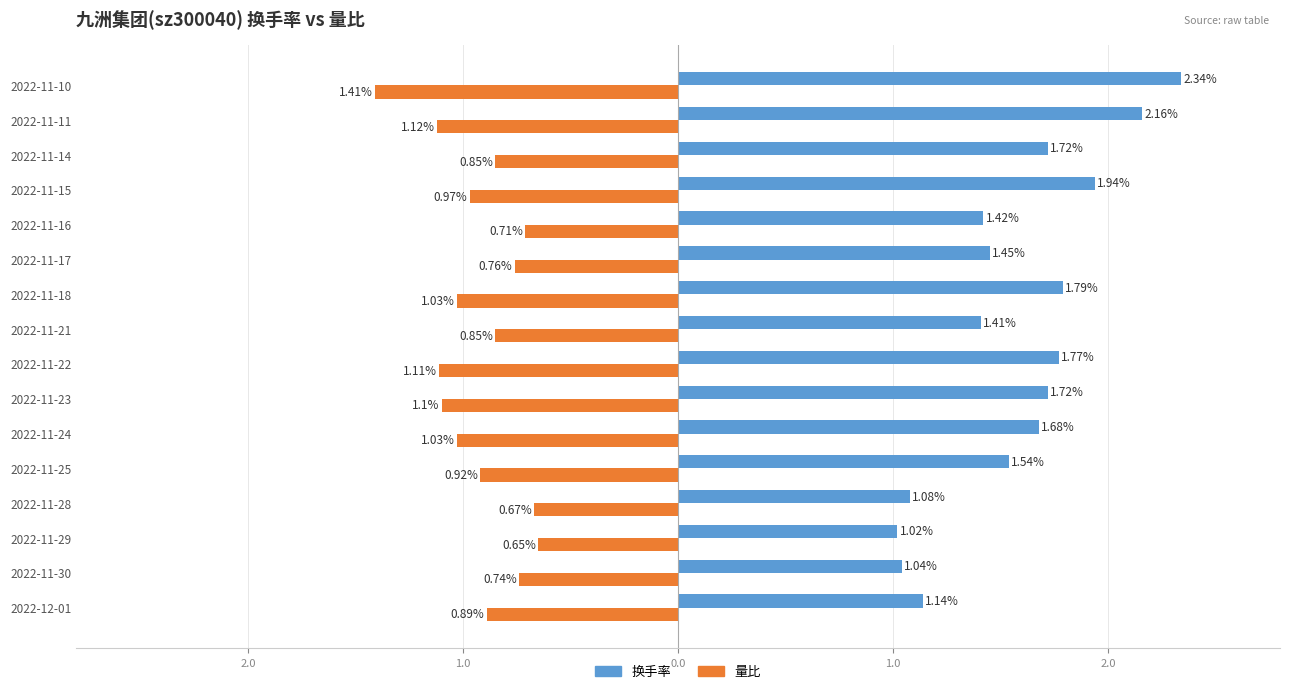

List the series in order of their peak value, lowest first.

量比, 换手率